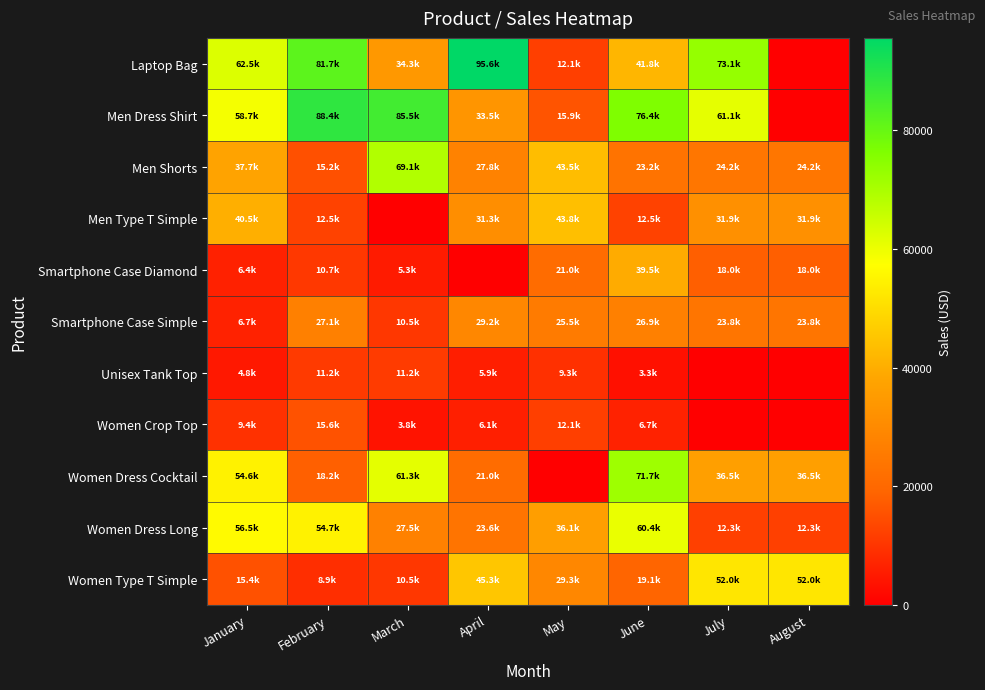

Which series has the largest range (max minus min)?

Laptop Bag